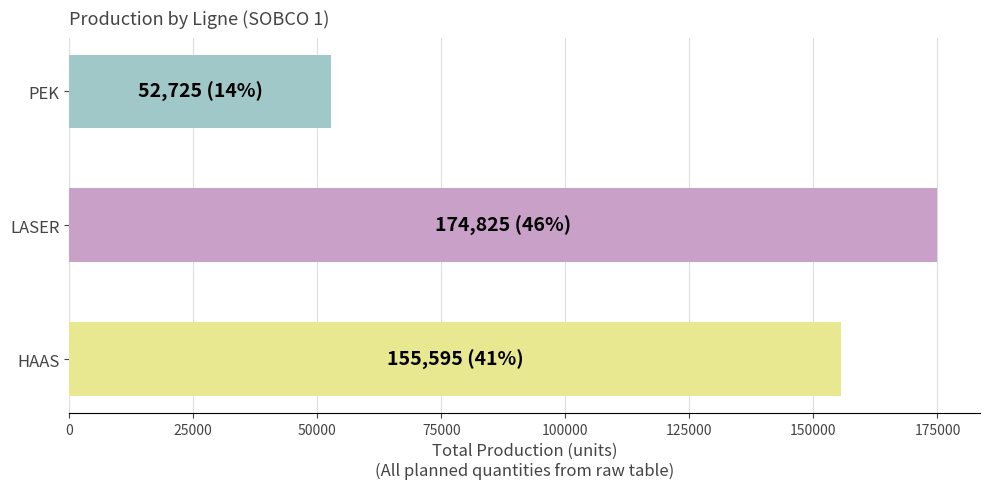

Reading left to right, list all the values displayed in this chart.

155595	174825	52725